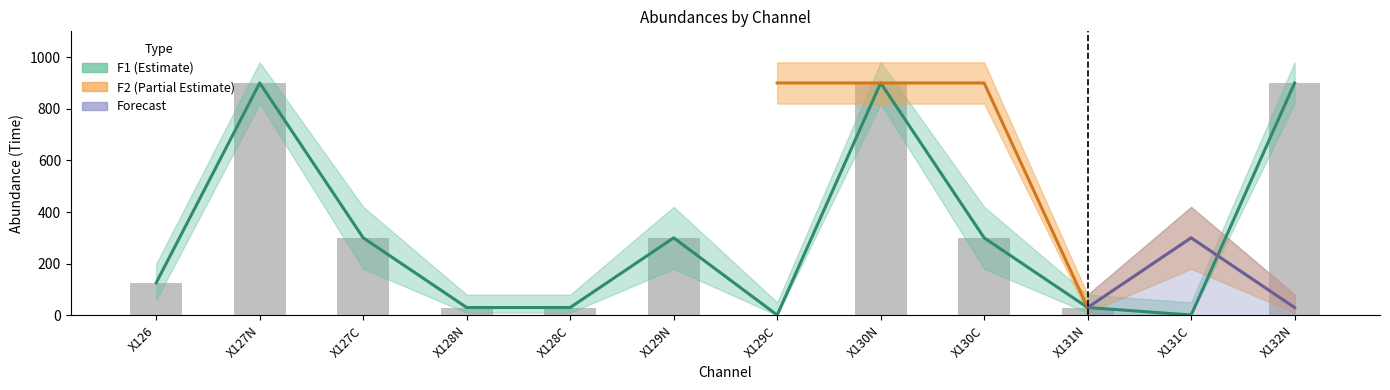

What is the label of the 7th bar from the right?

X129N